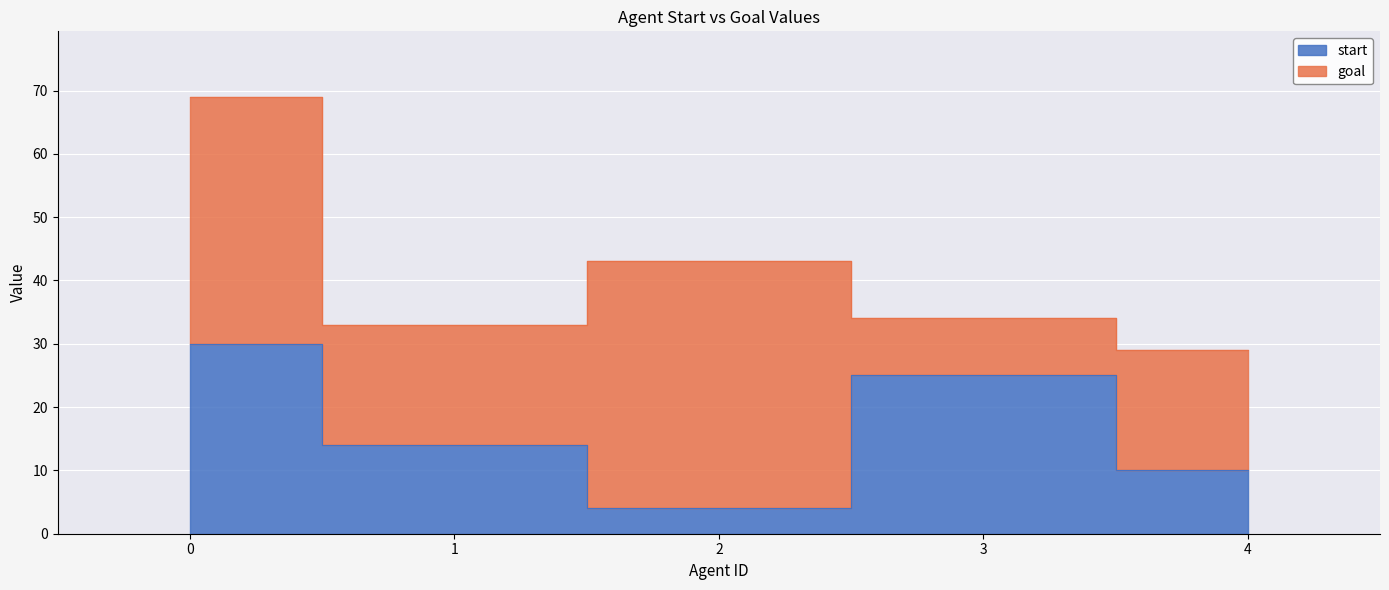

Reading left to right, extract all data points from this chart.

0=30	1=14	2=4	3=25	4=10